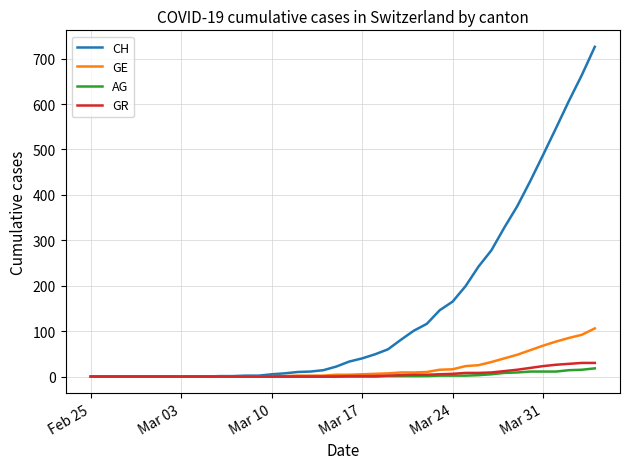

Which series has the widest spread of values?

CH